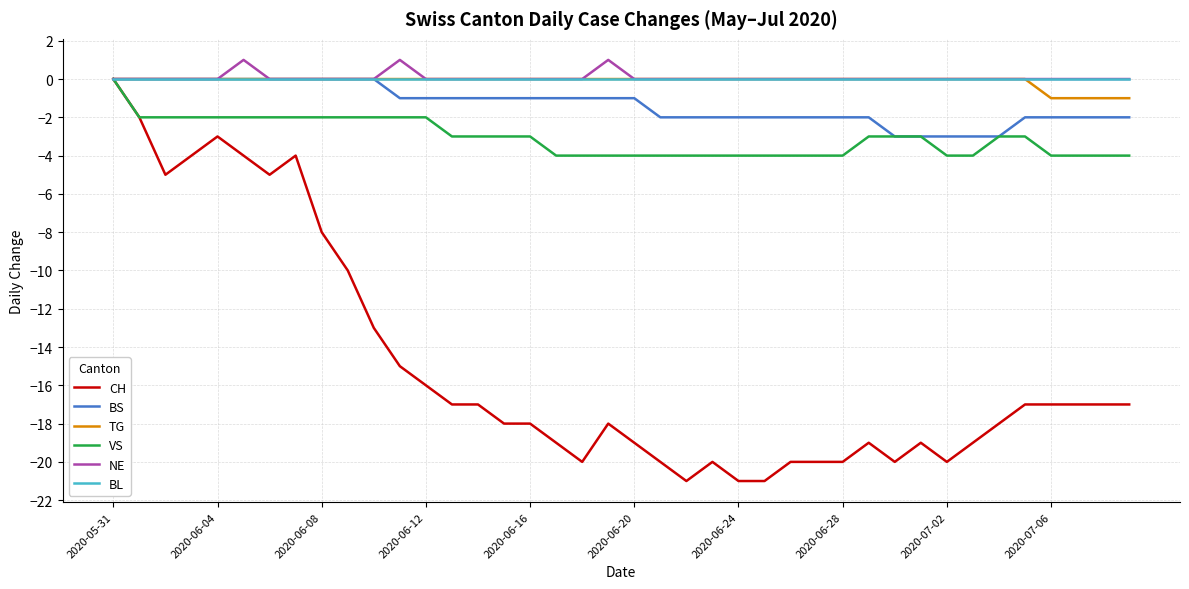

How many lines are shown in the chart?

6